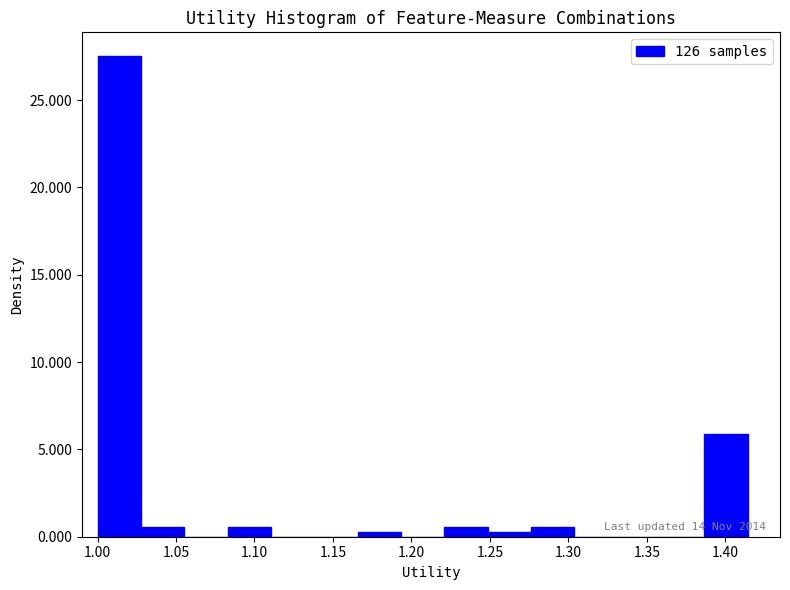

Over which range of the x-axis is the bar tallest?

1.000 to 1.030